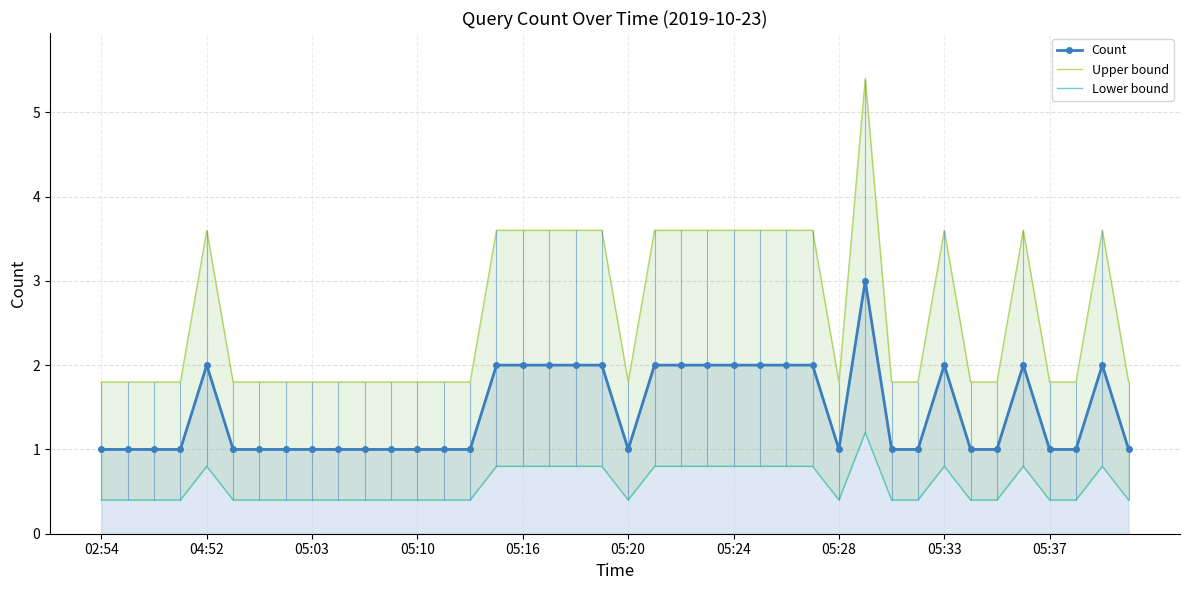

How many interior local valleys does the Lower bound series have?

2